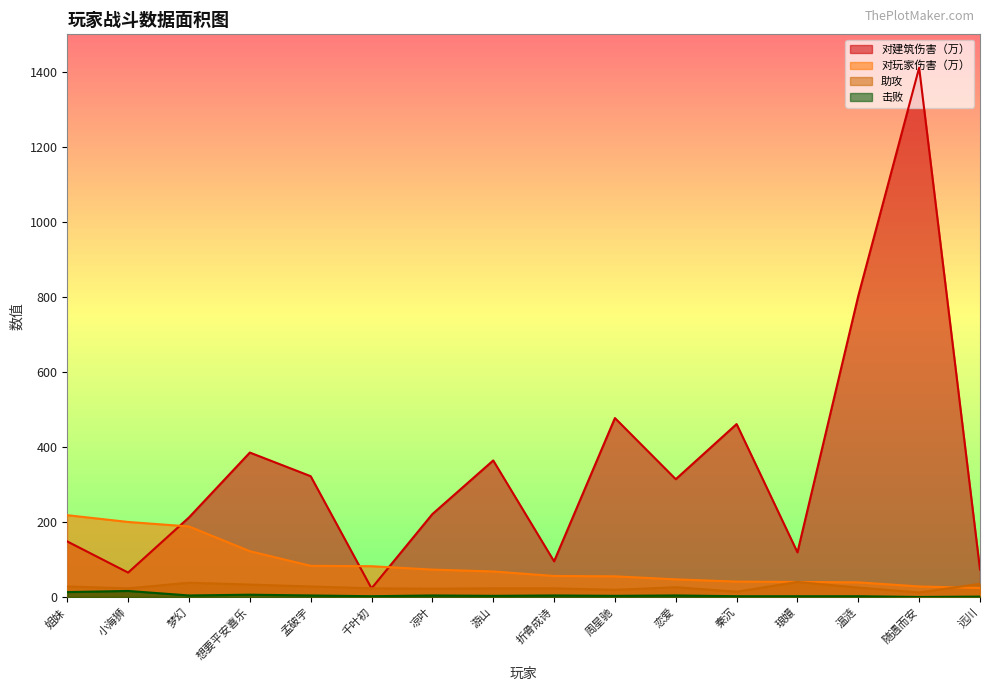

Reading left to right, transcribe all the data shown in this chart.

对建筑伤害（万）: 姐妹=148	小海狮=65	梦幻=212	想要平安喜乐=385	孟破宇=322	千叶初=23	凉叶=221	游山=364	折骨成诗=95	周星驰=477	恋爱=314	秦沉=461	琅嬛=119	温涟=803	随遇而安=1411	远川=73
对玩家伤害（万）: 姐妹=218	小海狮=200	梦幻=188	想要平安喜乐=122	孟破宇=83	千叶初=82	凉叶=73	游山=68	折骨成诗=56	周星驰=55	恋爱=47	秦沉=41	琅嬛=40	温涟=39	随遇而安=28	远川=24
助攻: 姐妹=28	小海狮=23	梦幻=38	想要平安喜乐=33	孟破宇=28	千叶初=23	凉叶=22	游山=23	折骨成诗=23	周星驰=19	恋爱=26	秦沉=14	琅嬛=40	温涟=25	随遇而安=12	远川=35
击败: 姐妹=13	小海狮=16	梦幻=4	想要平安喜乐=6	孟破宇=4	千叶初=2	凉叶=4	游山=3	折骨成诗=4	周星驰=3	恋爱=4	秦沉=2	琅嬛=2	温涟=2	随遇而安=0	远川=1